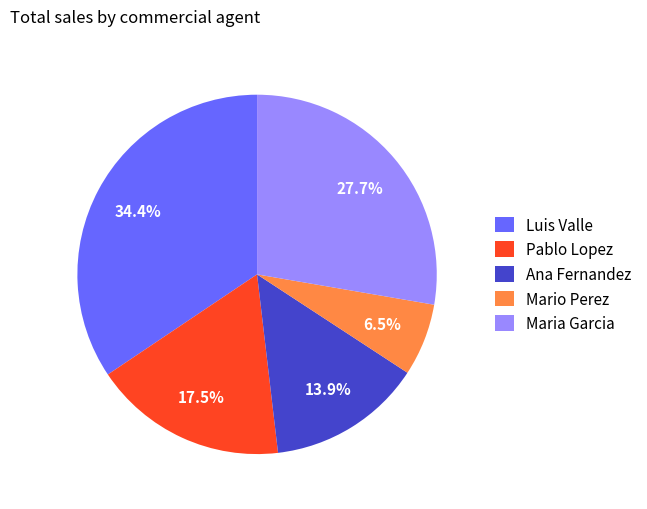

Approximately how many times larger is the value at Maria Garcia compared to Pablo Lopez?

1.6